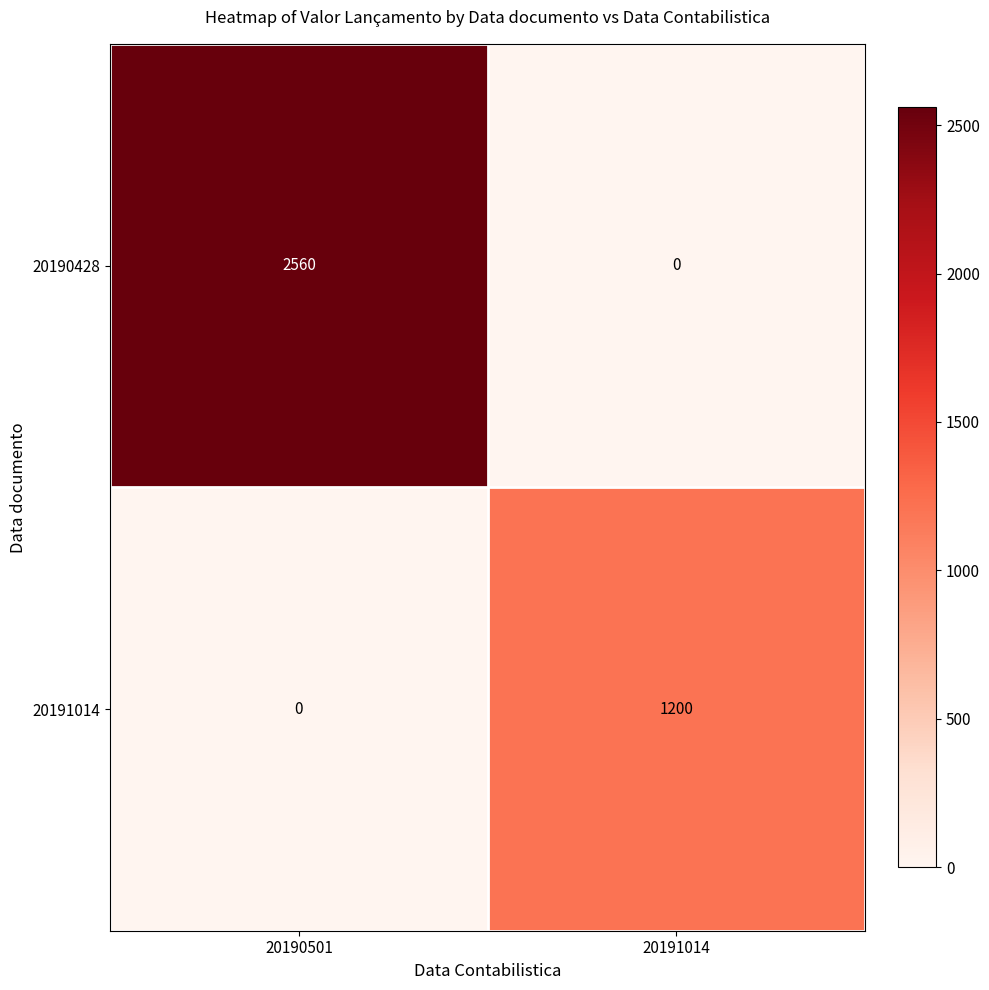

What is the difference between the 20190428 values at 20190501 and 20191014?

2560